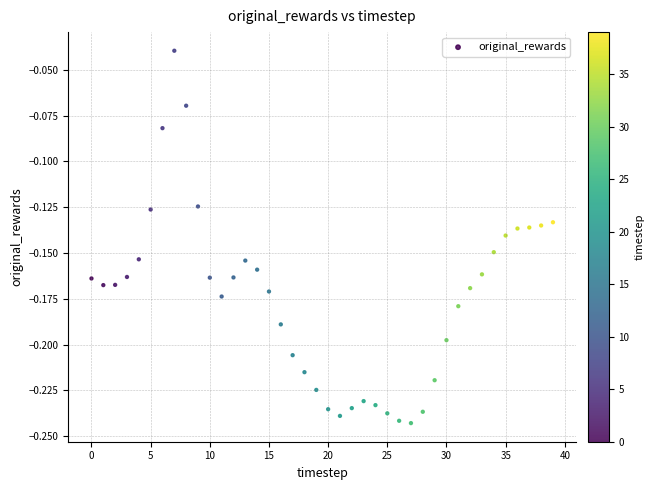

Count the number of points in this scatter plot.

40